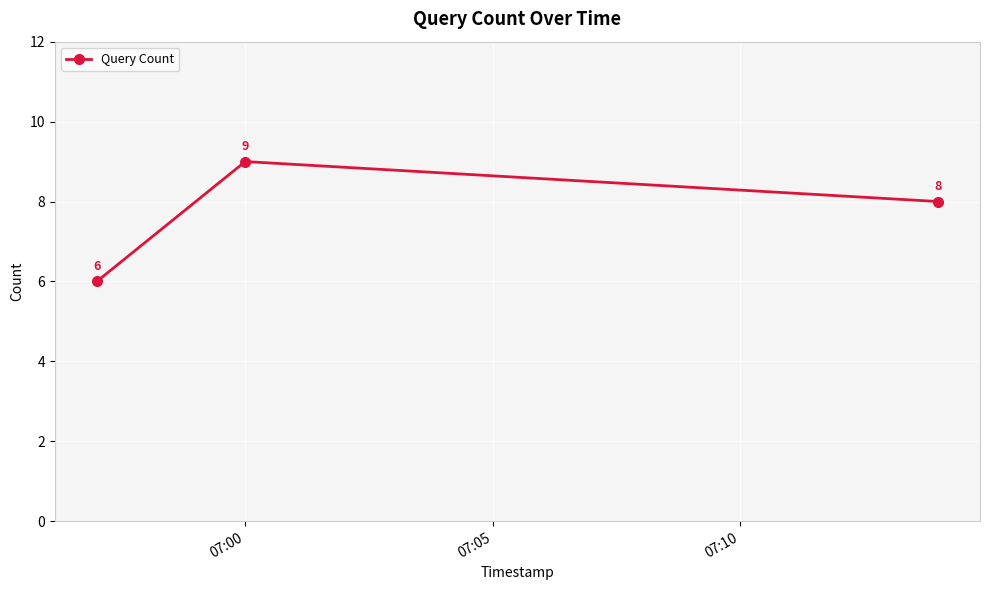

What is the maximum value shown in the chart?

9